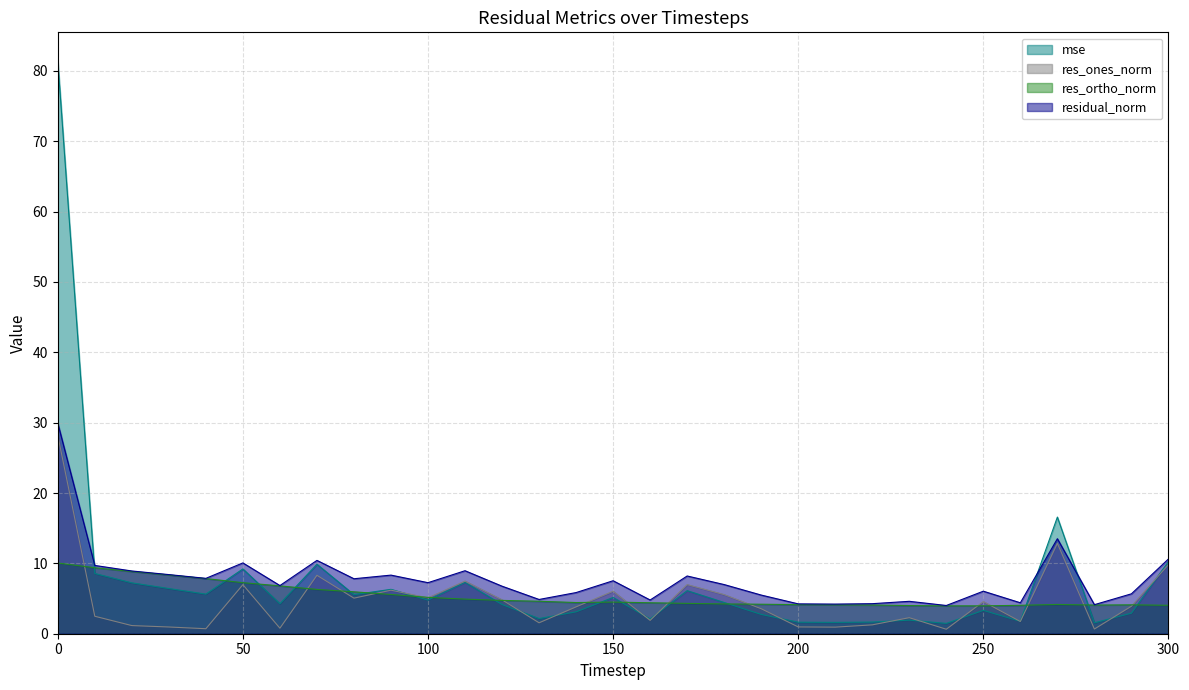

True or false: residual_norm has more than 2 points higher than both neighbors.

True